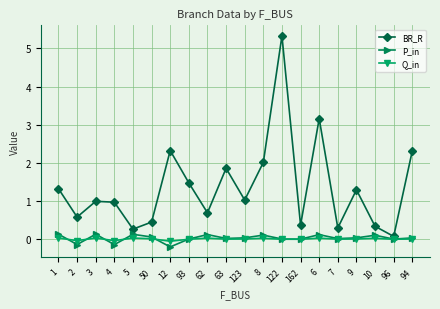

What is the difference between the maximum and minimum values in the BR_R series?

5.3